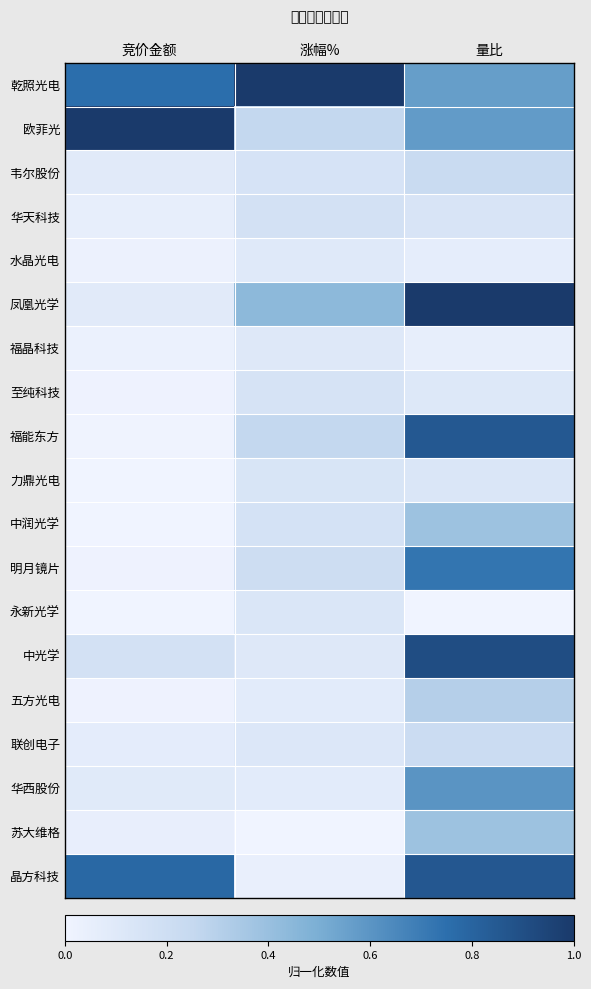

Reading right to left, extract all data points from this chart.

乾照光电: 量比=0.6	涨幅%=1.0	竞价金额=0.8
欧菲光: 量比=0.6	涨幅%=0.3	竞价金额=1.0
韦尔股份: 量比=0.2	涨幅%=0.2	竞价金额=0.1
华天科技: 量比=0.1	涨幅%=0.2	竞价金额=0.1
水晶光电: 量比=0.1	涨幅%=0.1	竞价金额=0.0
凤凰光学: 量比=1.0	涨幅%=0.4	竞价金额=0.1
福晶科技: 量比=0.1	涨幅%=0.1	竞价金额=0.0
至纯科技: 量比=0.1	涨幅%=0.2	竞价金额=0.0
福能东方: 量比=0.9	涨幅%=0.3	竞价金额=0.0
力鼎光电: 量比=0.1	涨幅%=0.1	竞价金额=0.0
中润光学: 量比=0.4	涨幅%=0.2	竞价金额=0.0
明月镜片: 量比=0.7	涨幅%=0.2	竞价金额=0.0
永新光学: 量比=0.0	涨幅%=0.1	竞价金额=0.0
中光学: 量比=0.9	涨幅%=0.1	竞价金额=0.2
五方光电: 量比=0.3	涨幅%=0.1	竞价金额=0.0
联创电子: 量比=0.2	涨幅%=0.1	竞价金额=0.1
华西股份: 量比=0.6	涨幅%=0.1	竞价金额=0.1
苏大维格: 量比=0.4	涨幅%=0.0	竞价金额=0.0
晶方科技: 量比=0.9	涨幅%=0.0	竞价金额=0.8